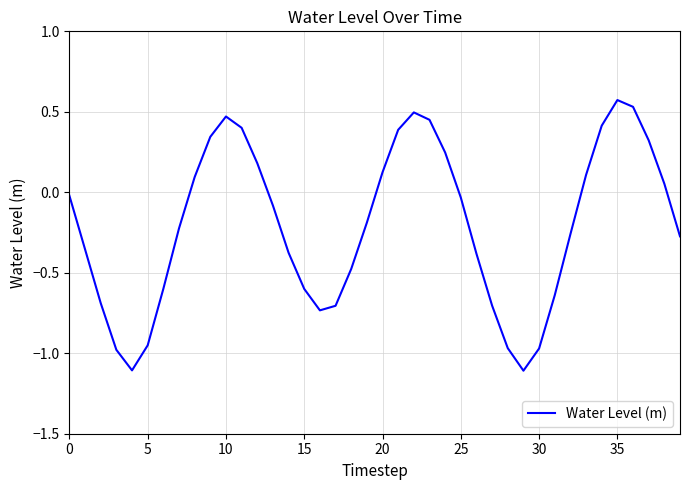

How many categories are shown in the chart?

40